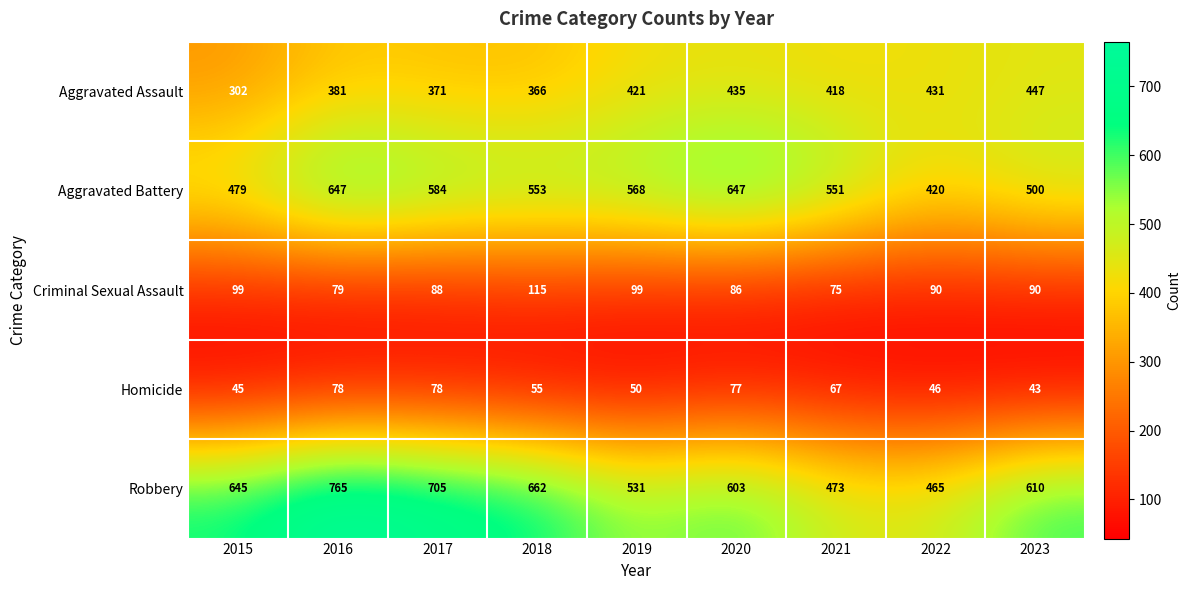

What is the sum of all Aggravated Battery values?

4949